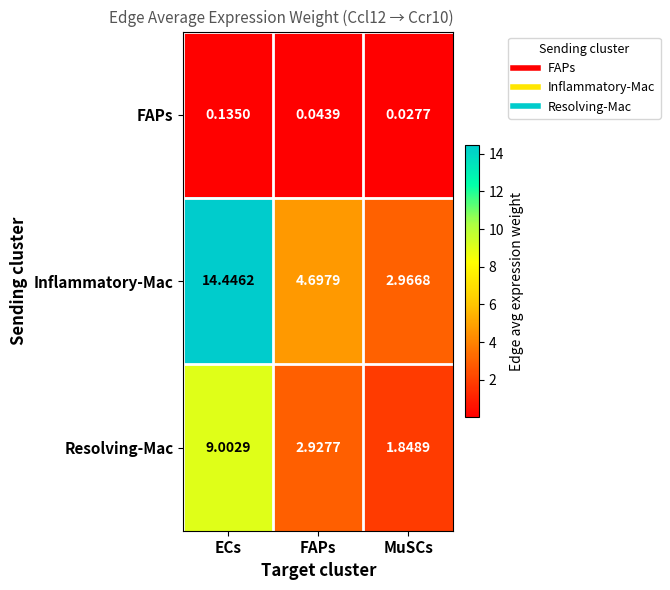

What is the spread (max minus min) of values at FAPs?

4.7